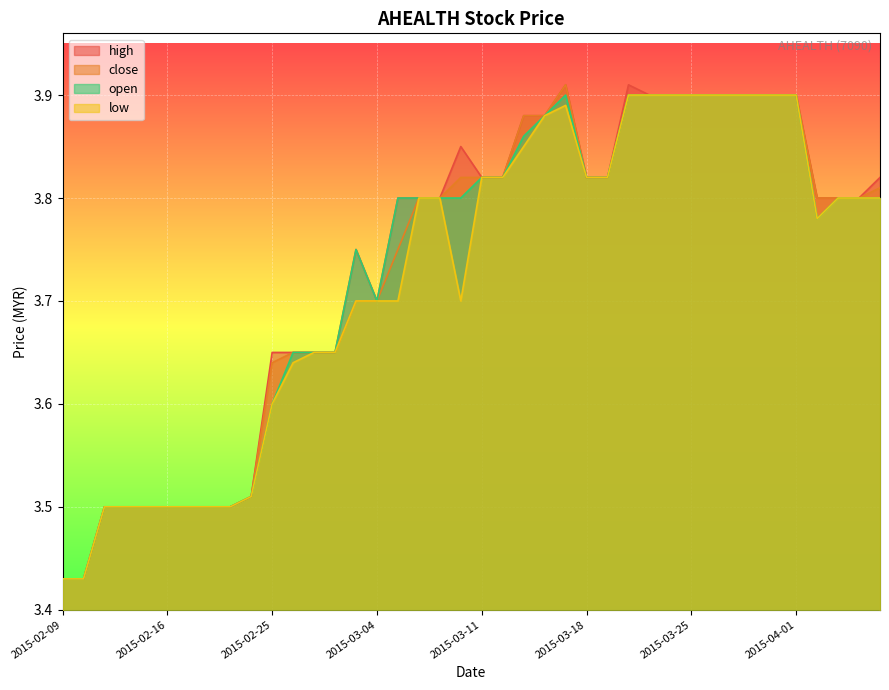

Which category has the highest value across all series?

2015-03-17